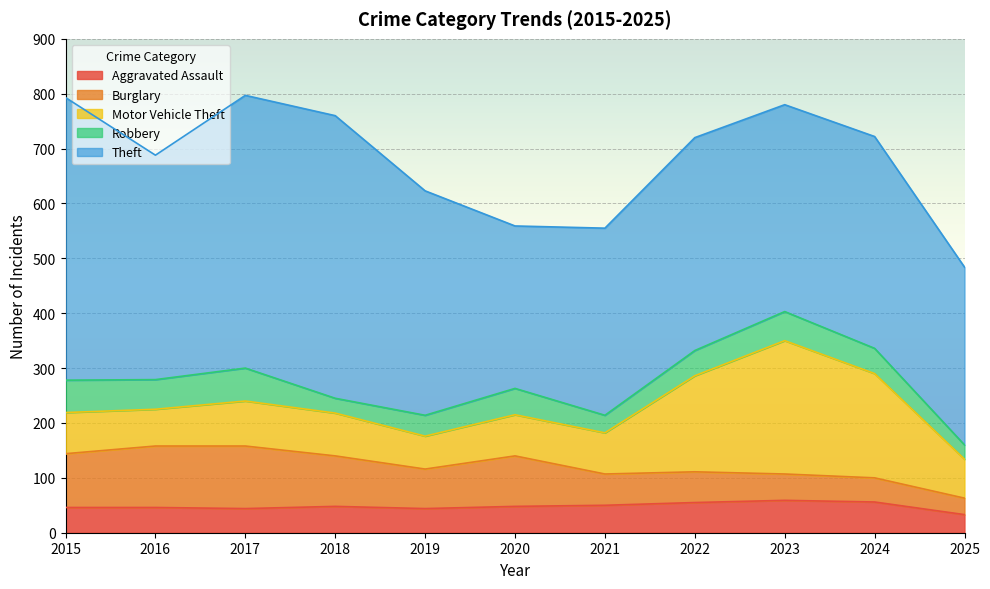

True or false: Burglary has more than 1 interior local peaks.

True